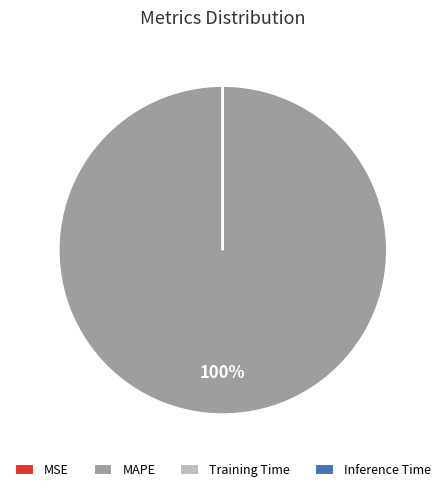

What is the largest slice in the pie chart?

MAPE